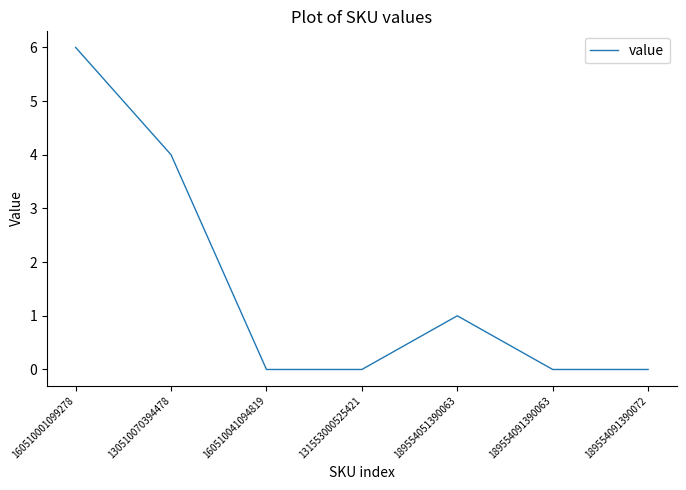

The chart shows a value of -4 at 160510041094819. True or false?

False